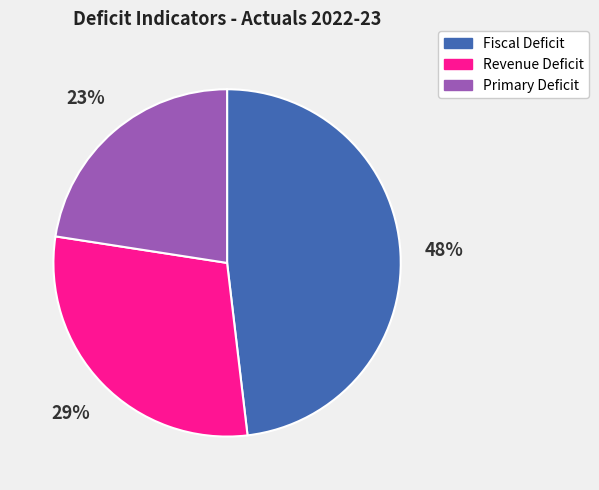

To the nearest percent, what portion does Primary Deficit represent?

23%